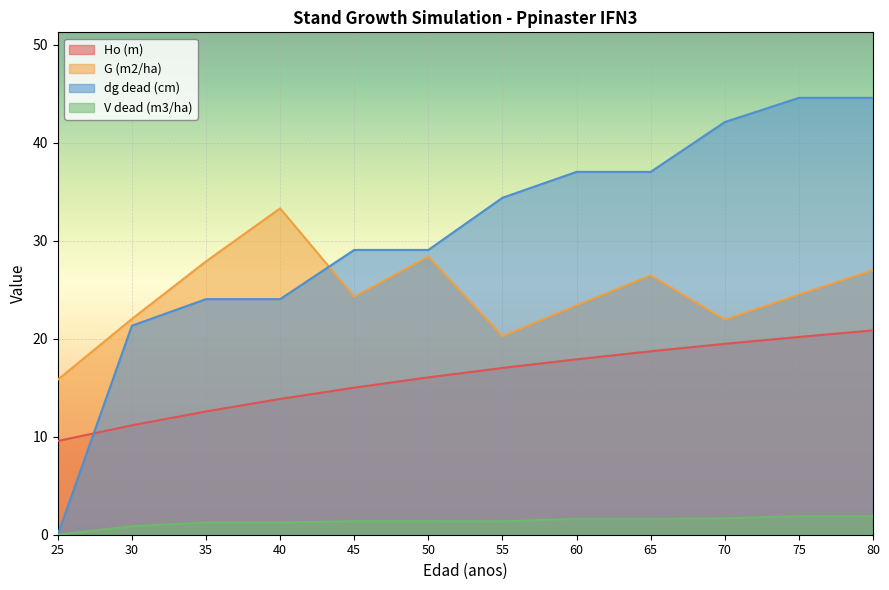

How many lines are shown in the chart?

4